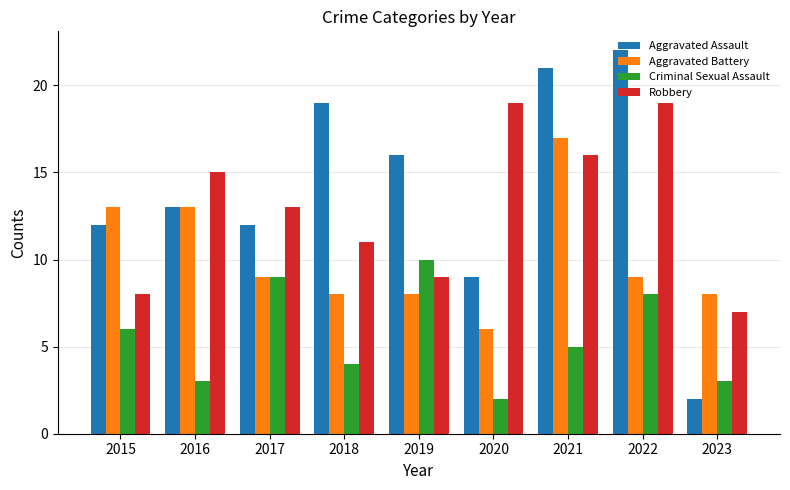

What is the difference between the maximum and minimum values in the Robbery series?

12